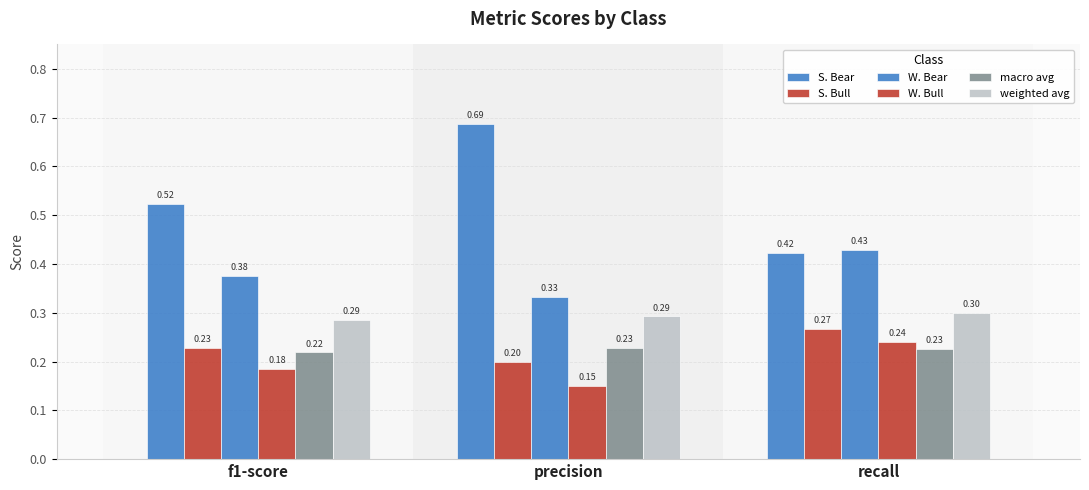

What is the value of the weighted avg bar at the 2nd from the left?

0.3